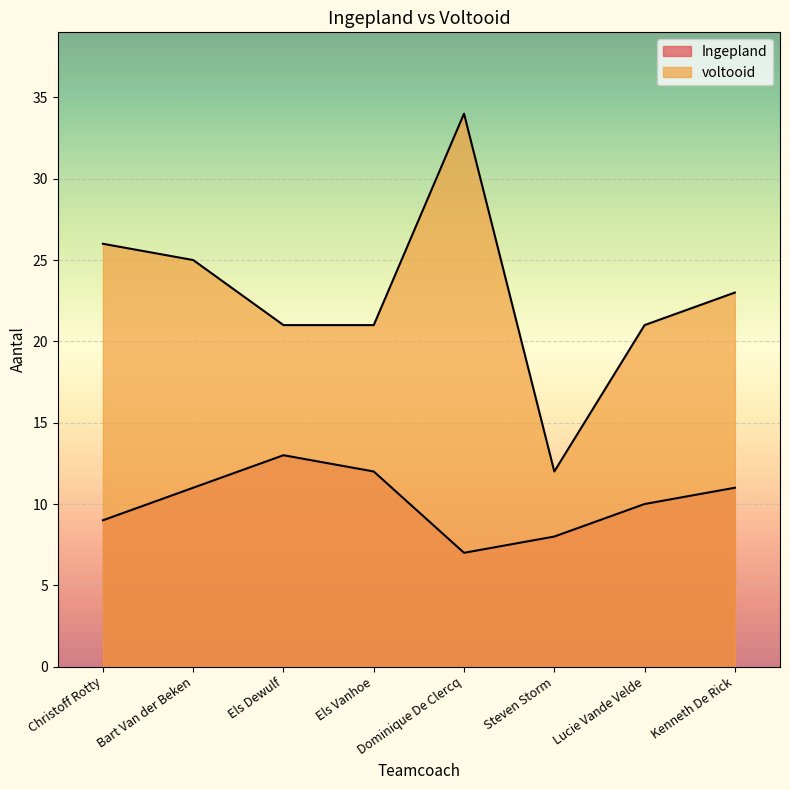

Where is the first local minimum?

Steven Storm